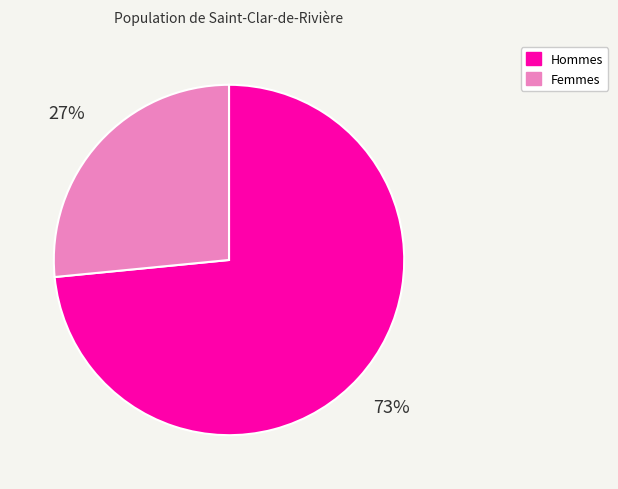

Is there a majority slice in this chart?

Yes